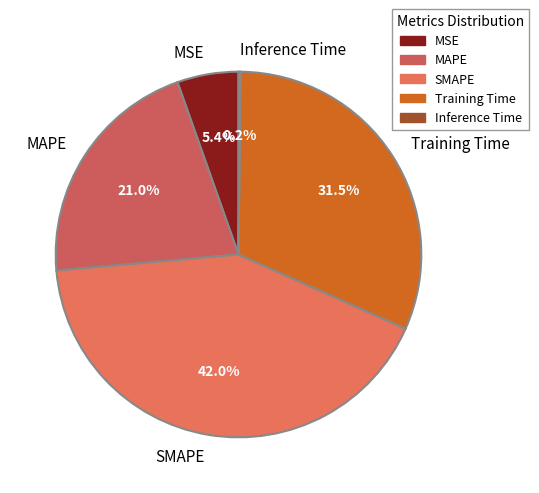

To the nearest percent, what is the average slice percentage?

20%